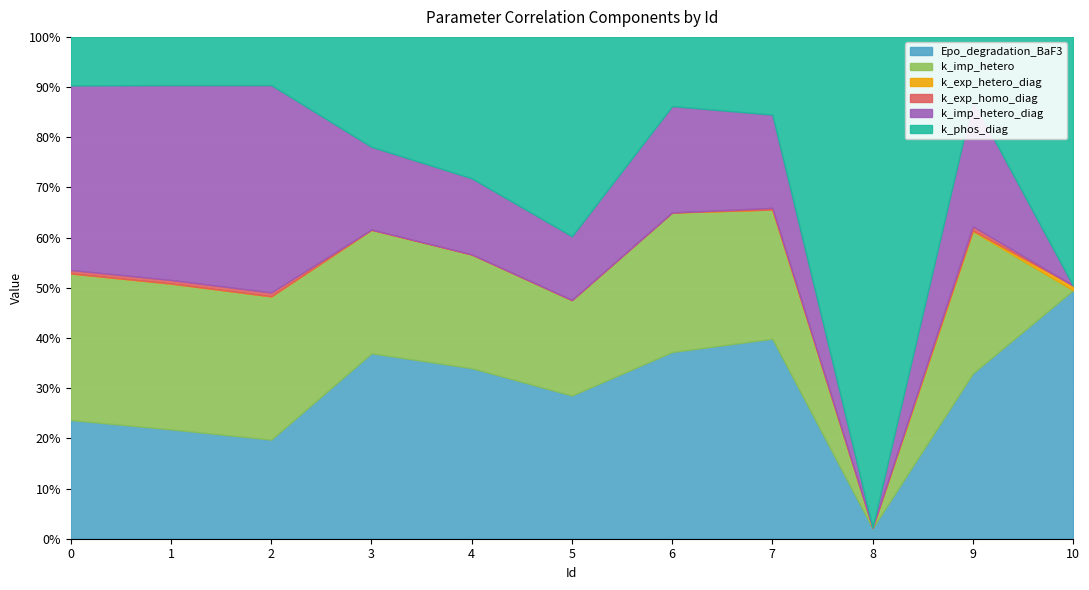

True or false: k_exp_hetero_diag and k_phos_diag intersect in this chart.

False